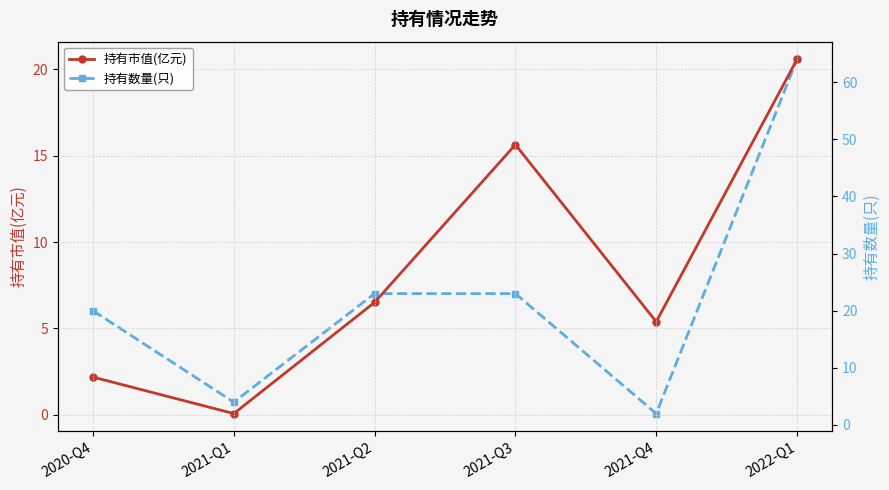

How many intersections are there between 持有市值(亿元) and 持有数量(只)?

2